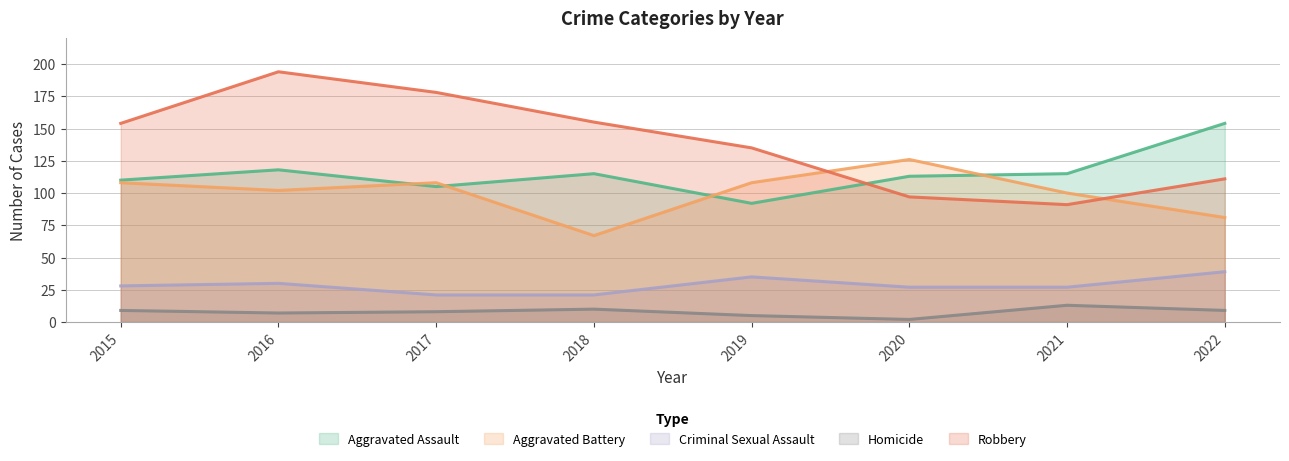

What are all the series names shown in the legend?

Aggravated Assault, Aggravated Battery, Criminal Sexual Assault, Homicide, Robbery